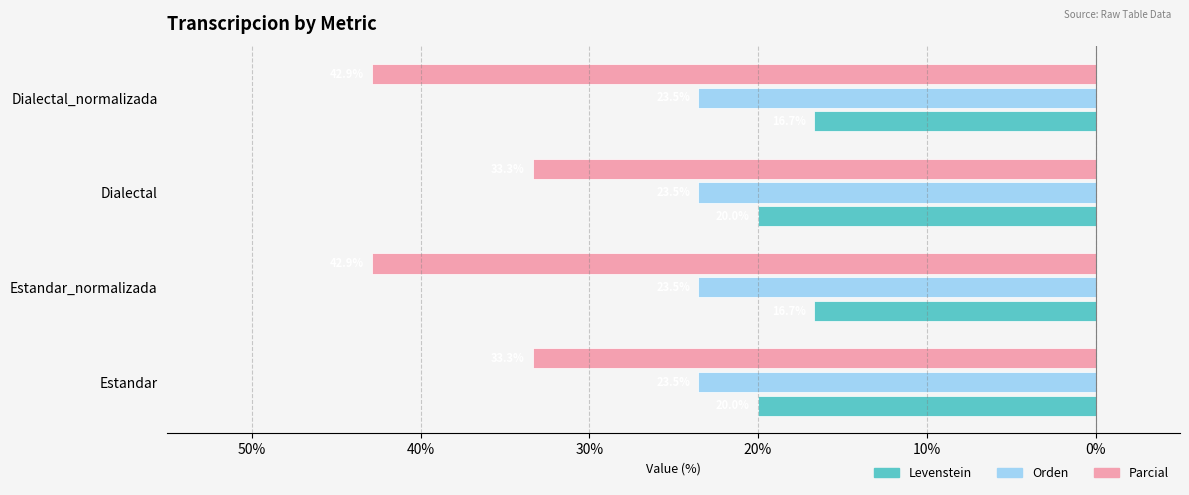

What are all the series names shown in the legend?

Levenstein, Orden, Parcial